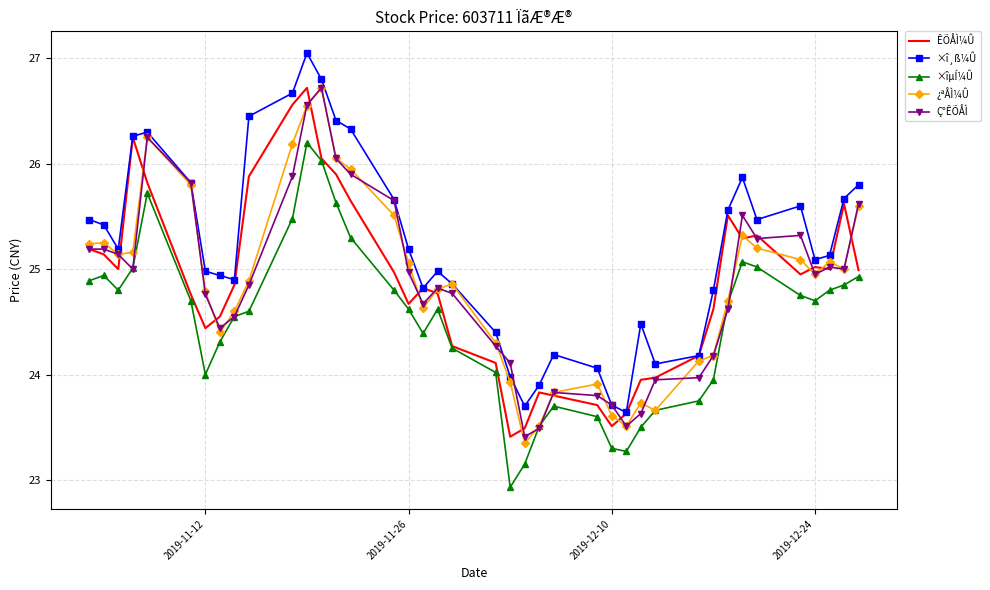

What is the minimum value shown in the chart?

22.9